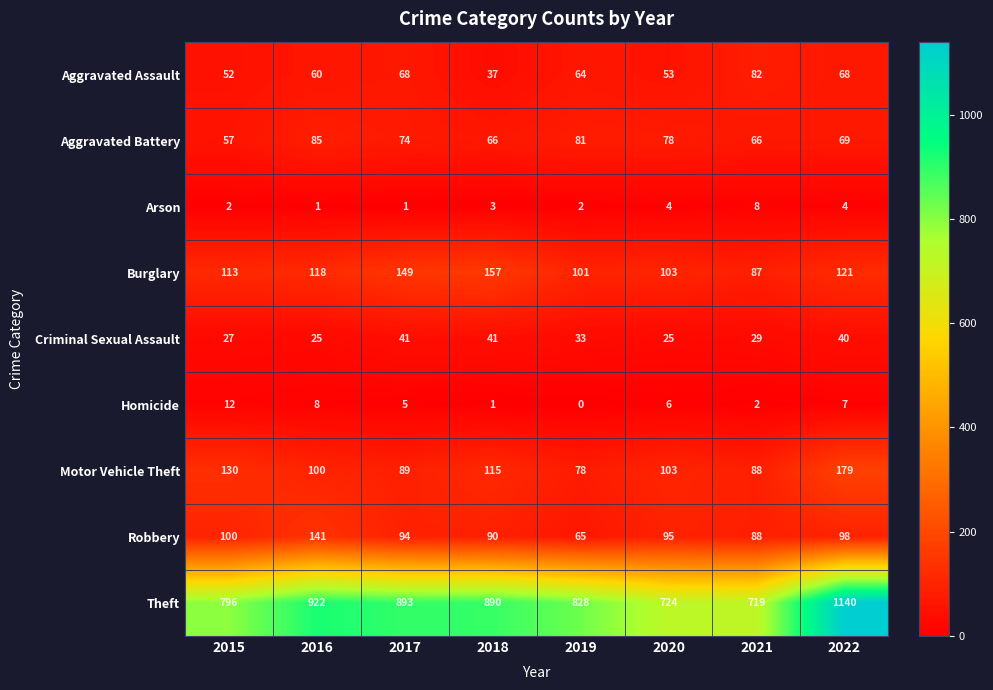

Which label corresponds to the largest value in the chart?

2022